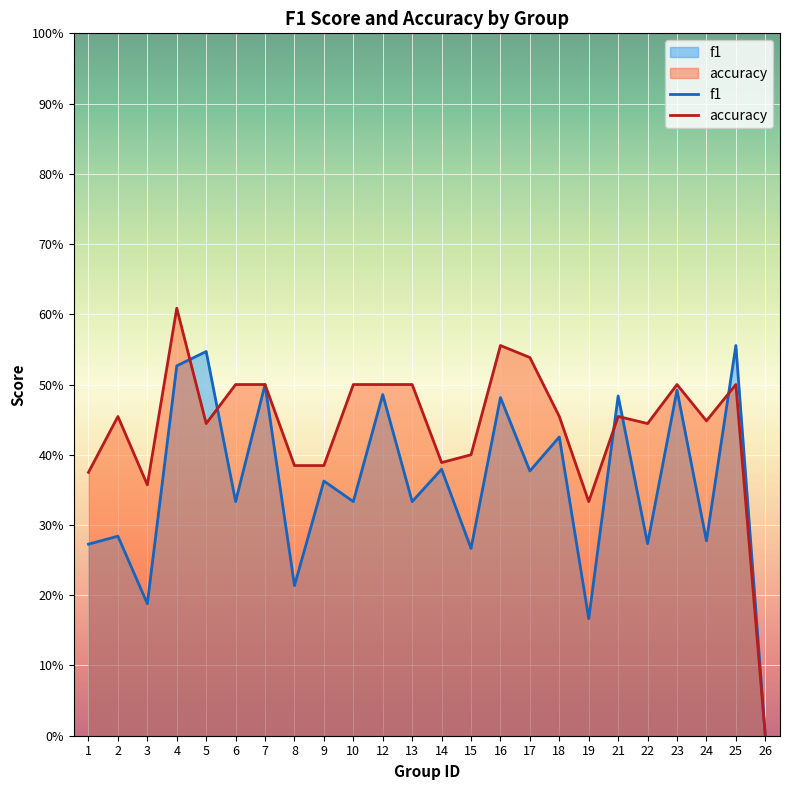

At which label does accuracy reach its peak?

4